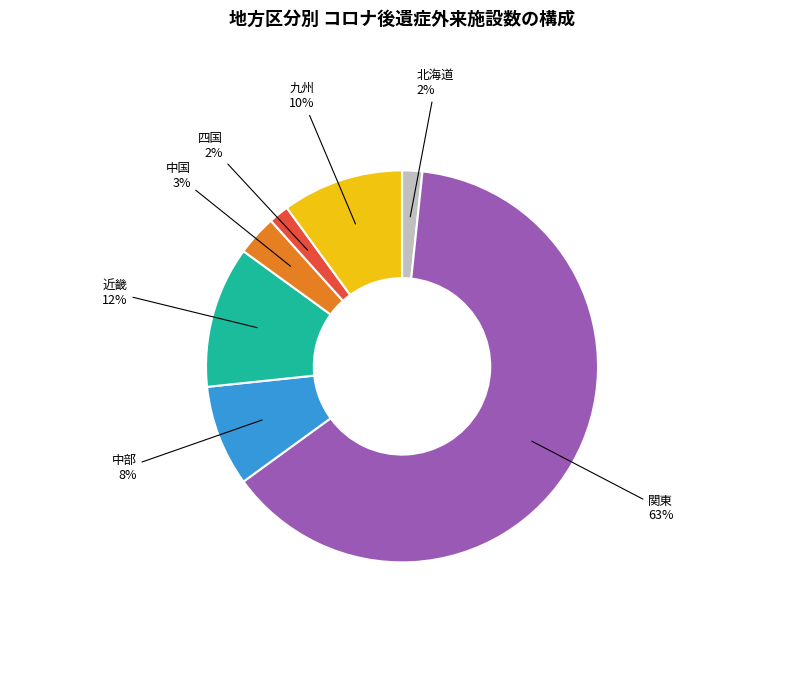

To the nearest percent, what is the combined percentage of 北海道 and 中部?

10%